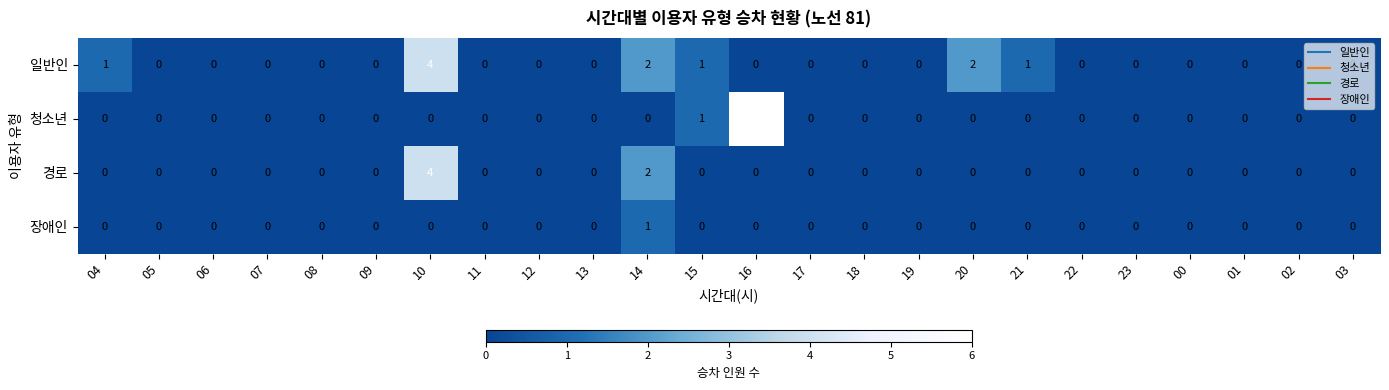

What is the sum of all 청소년 values?

7